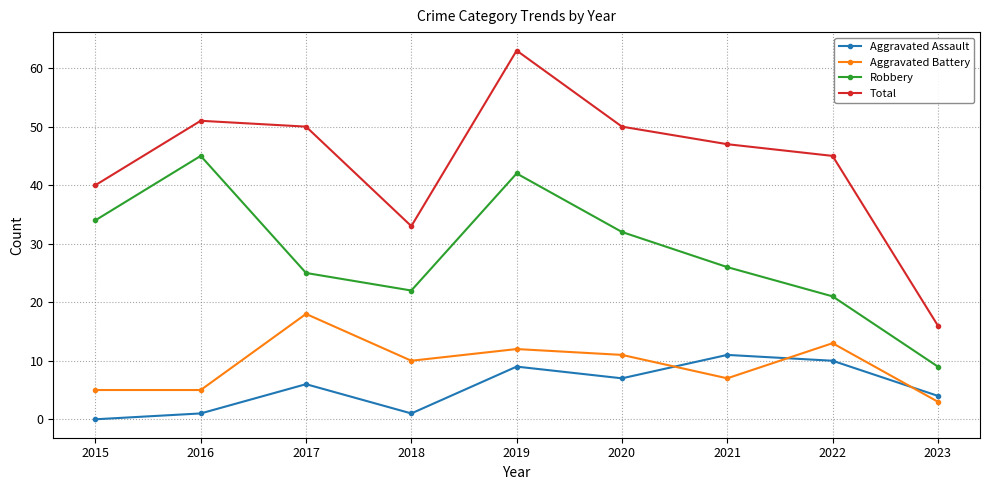

What is the average value of the Robbery series?

28